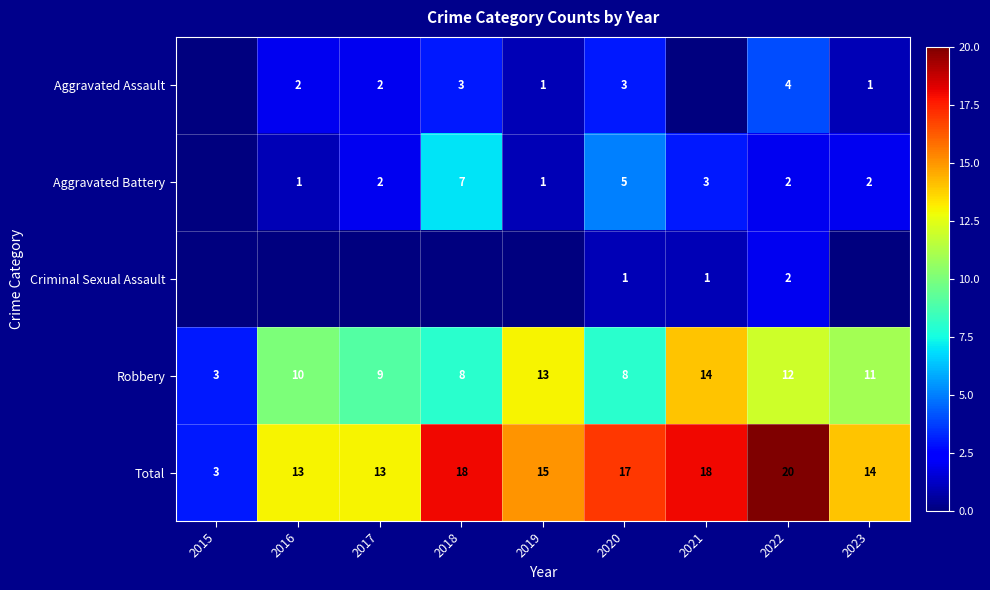

At which label does Total reach its peak?

2022